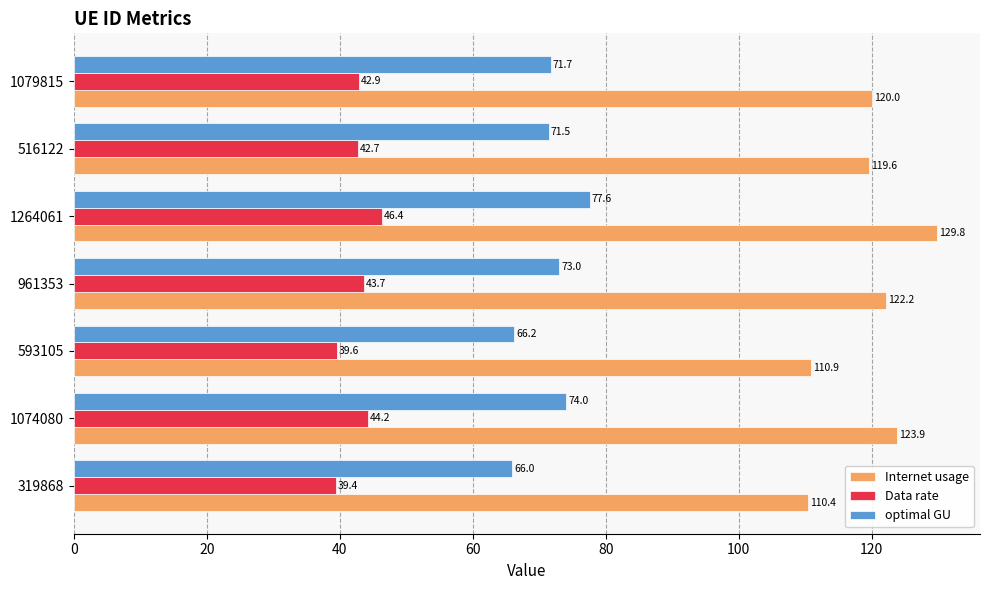

Which series has the widest spread of values?

Internet usage